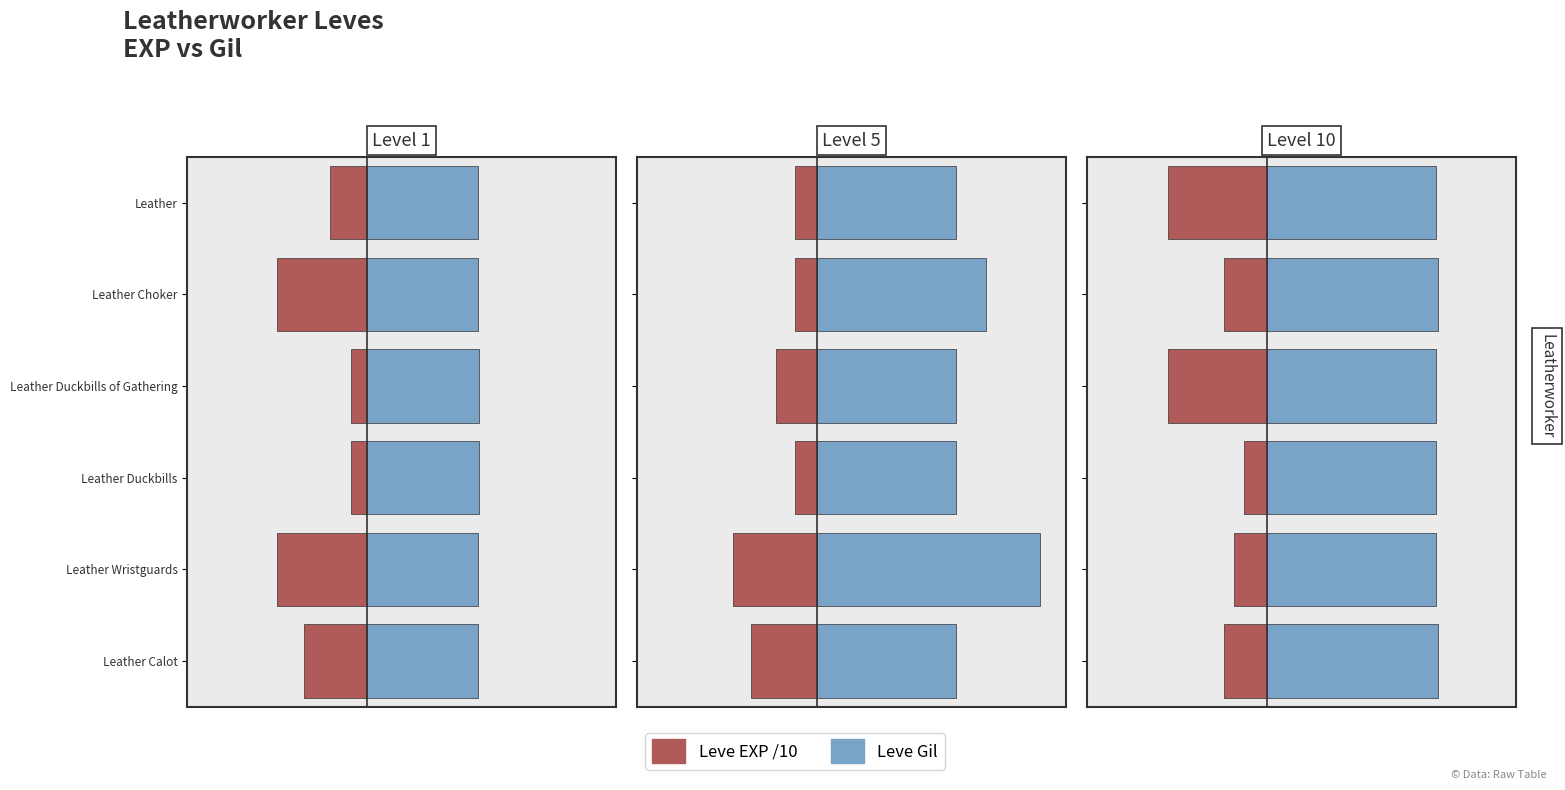

The value of Leve Gil at Leather Choker is 172. True or false?

True